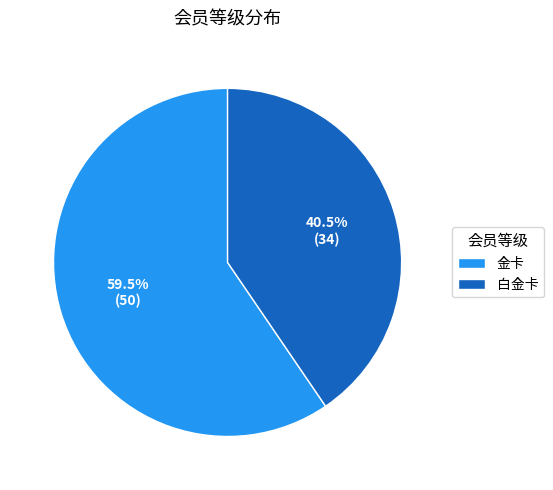

Between 白金卡 and 金卡, which is larger?

金卡